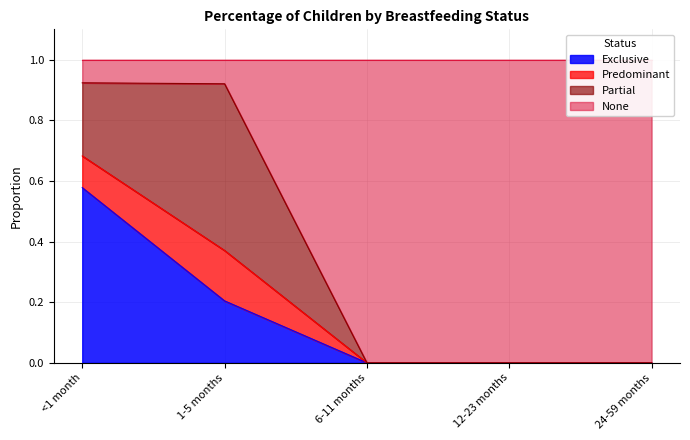

How many values in the Exclusive series exceed 0?

2